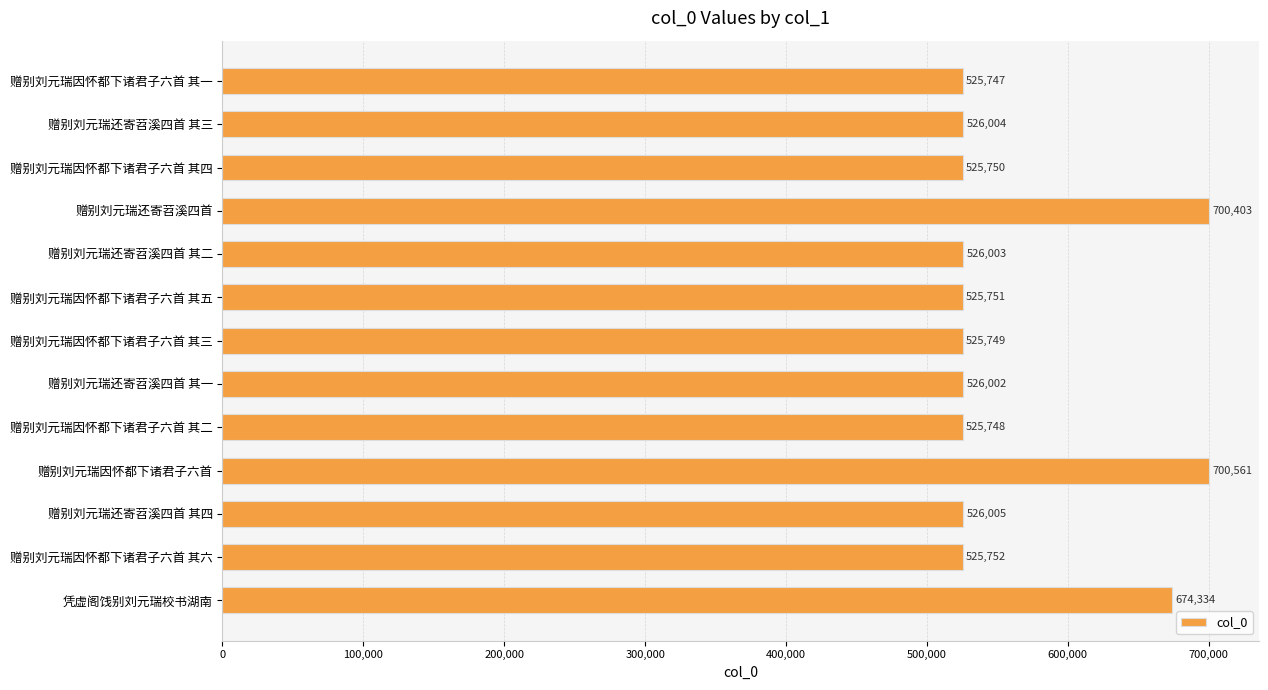

What position from the bottom is 赠别刘元瑞因怀都下诸君子六首 其六?

2